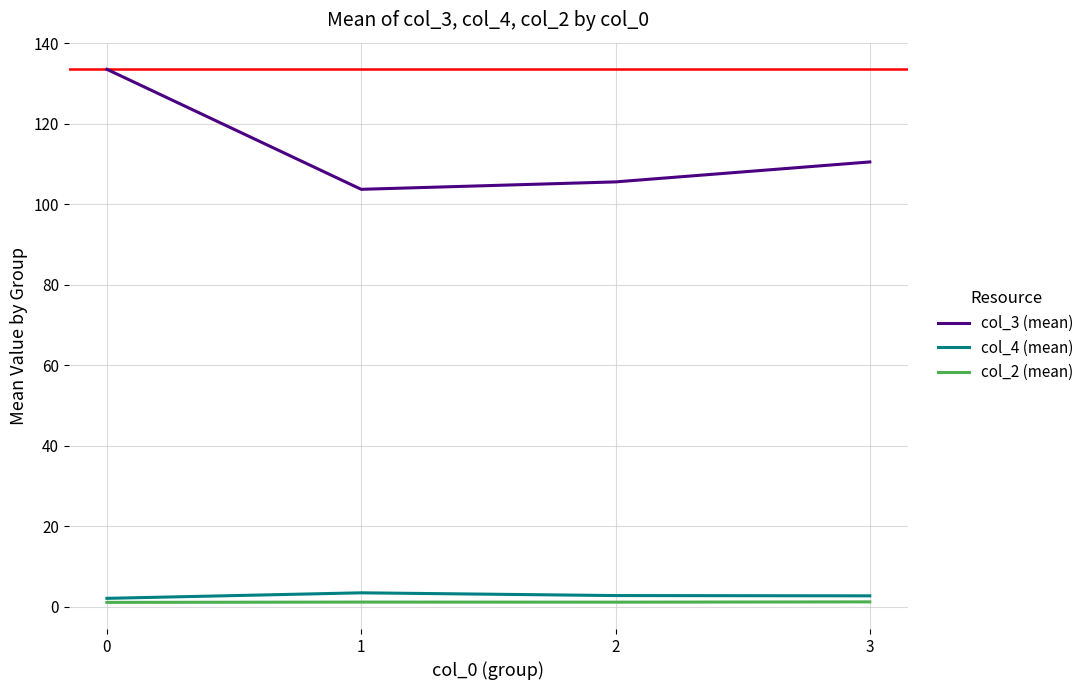

What is the difference between the highest and lowest values at 2?

104.4